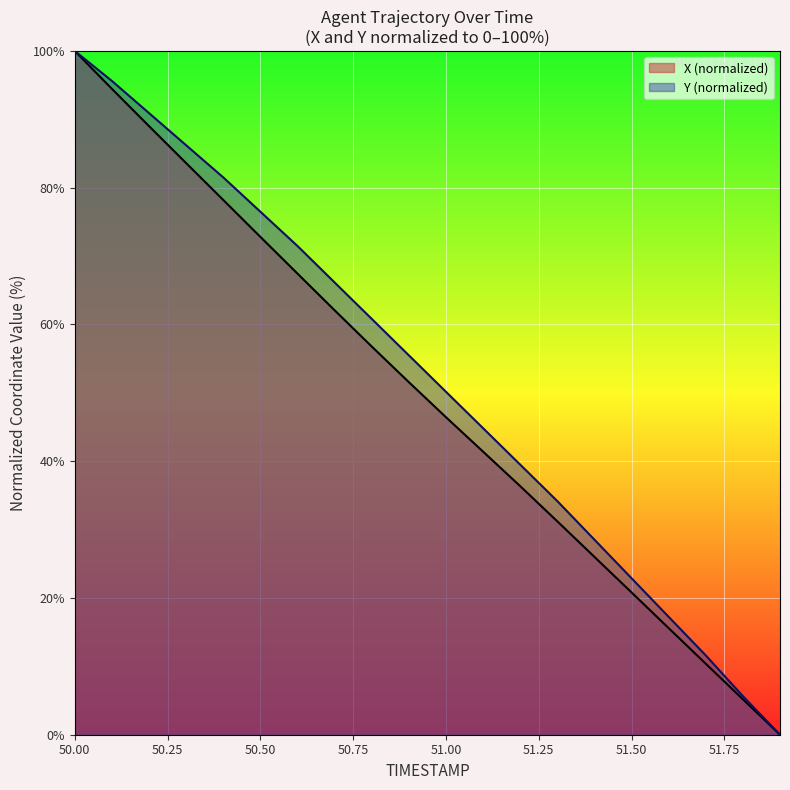

Where is Y (normalized) nearest to the value 50?

51.00